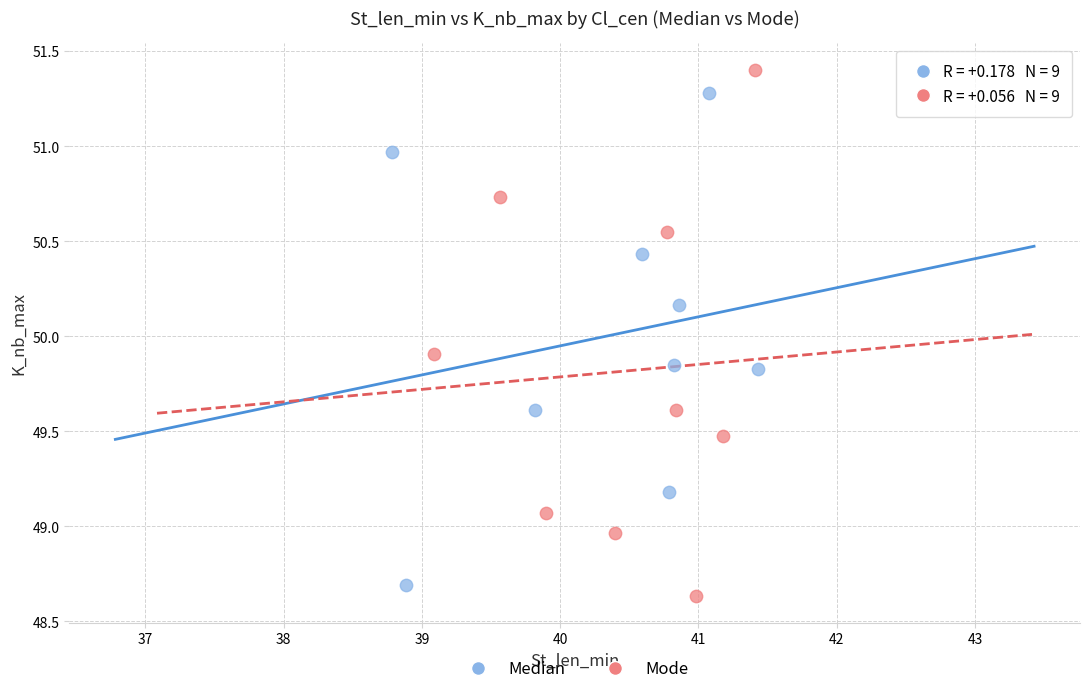

Which series has the widest spread of Y values?

Mode